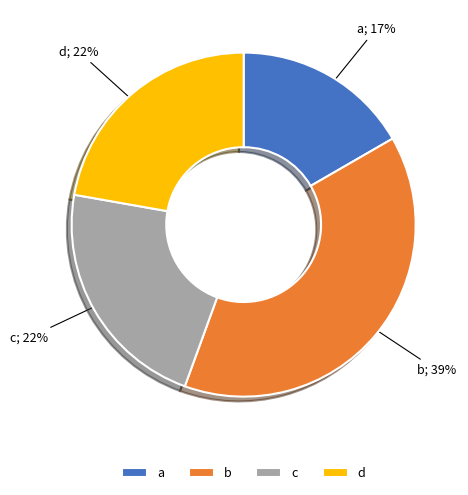

Count the number of slices in the pie.

4